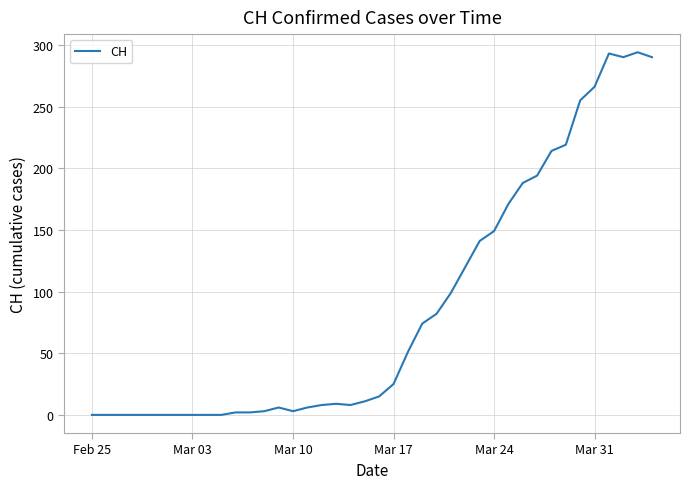

What is the difference between the maximum and minimum values?

294